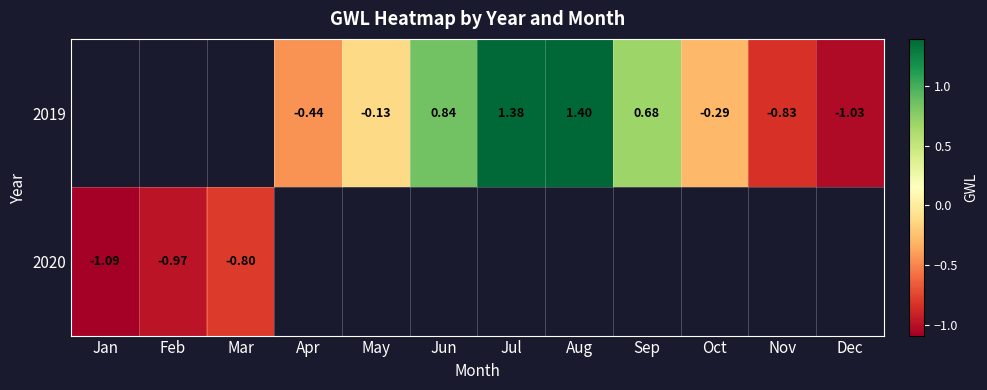

Is the value of 2019 at Dec greater than the value of 2020 at Jan?

Yes